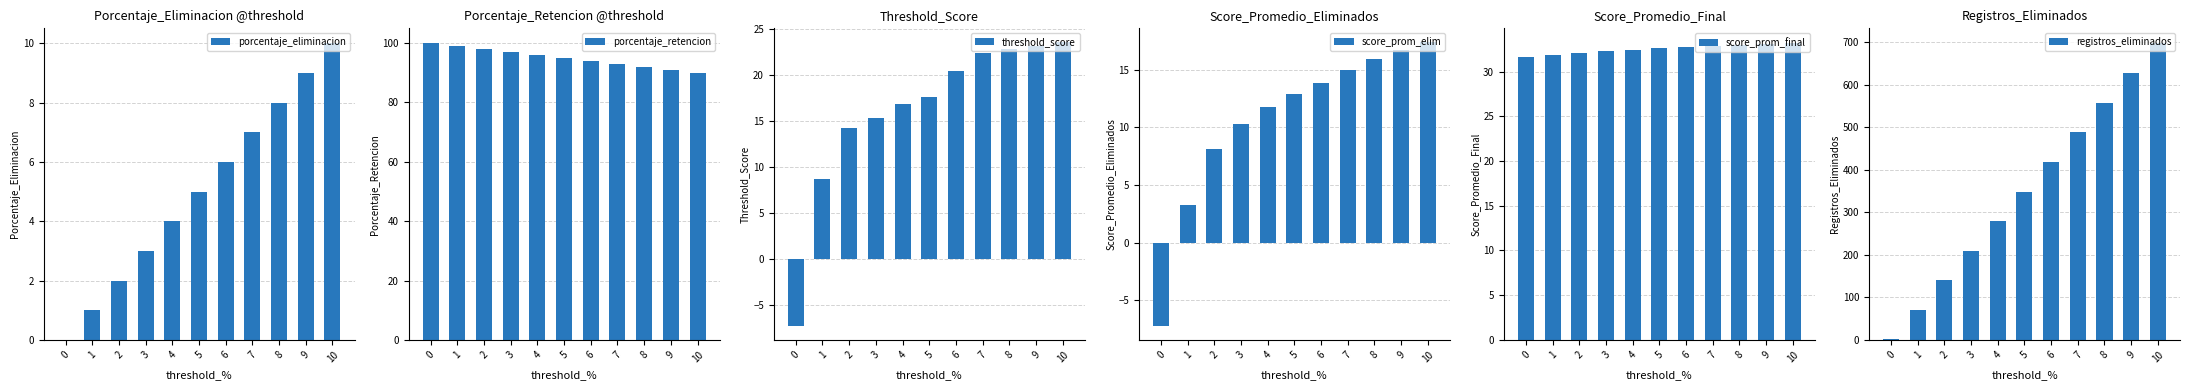

Which label corresponds to the largest value in the chart?

10